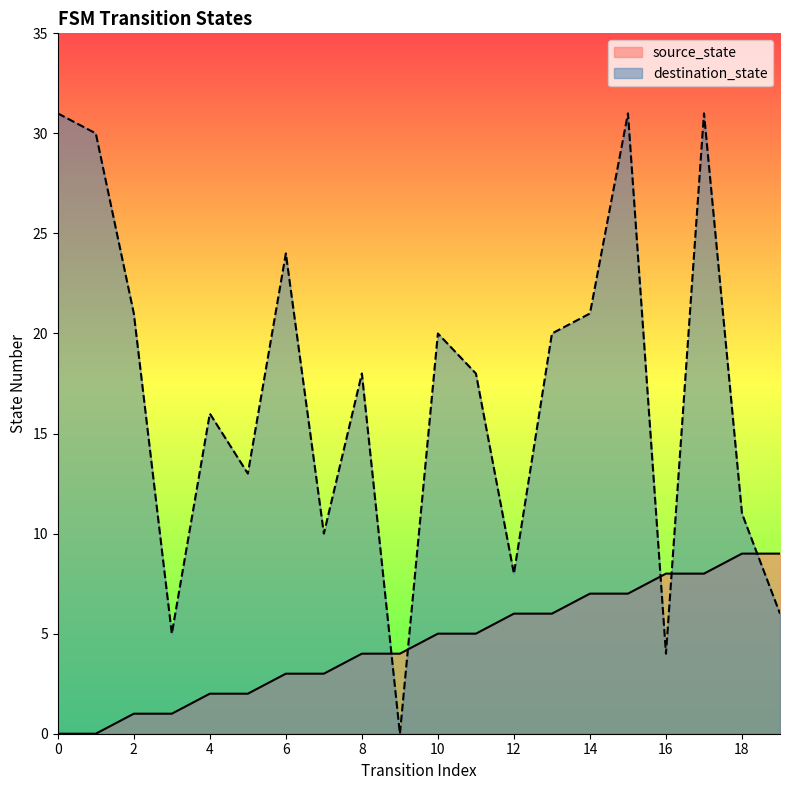

True or false: source_state has a value of 3 at 6.

True